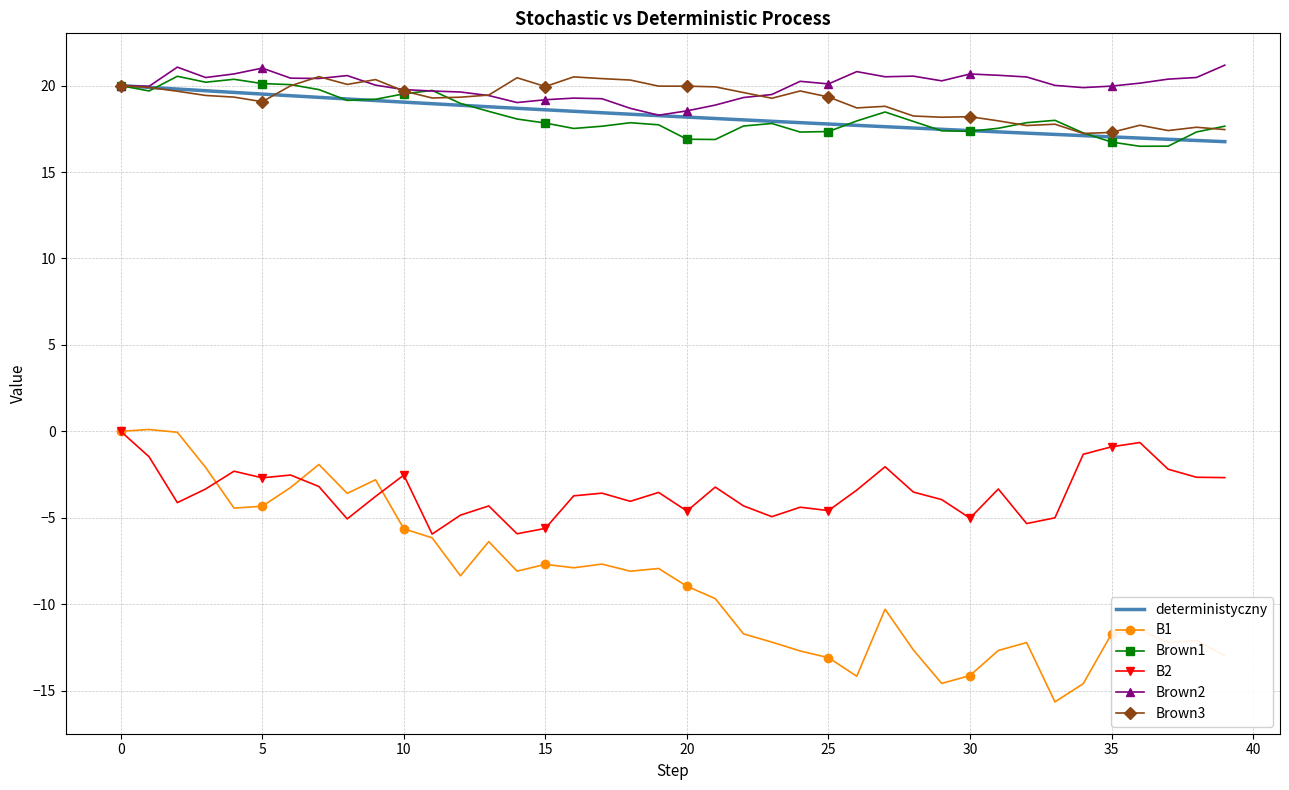

True or false: Brown3 and B1 cross at least once.

False